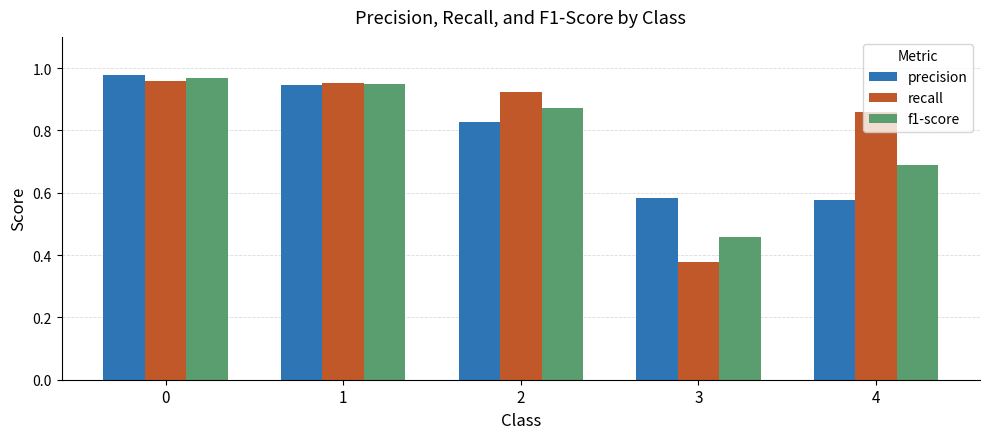

Are the bars grouped side by side (vs. stacked)?

Yes